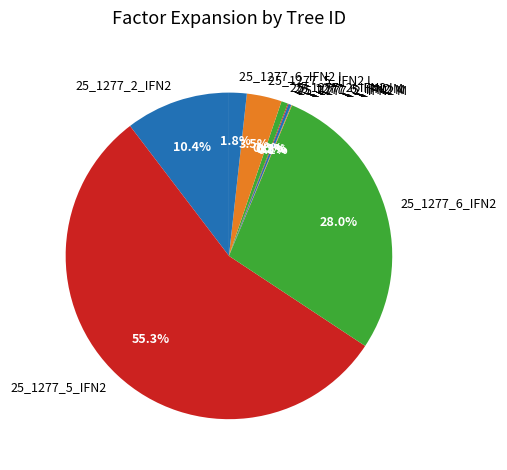

To the nearest percent, what is the difference between the largest and smallest slice percentages?

55%